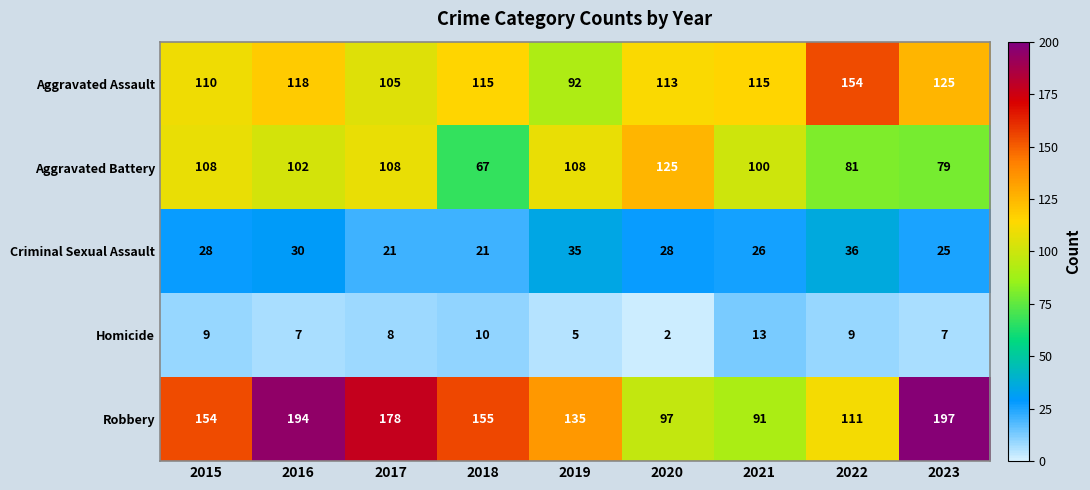

Which category has the lowest value across all series?

2020